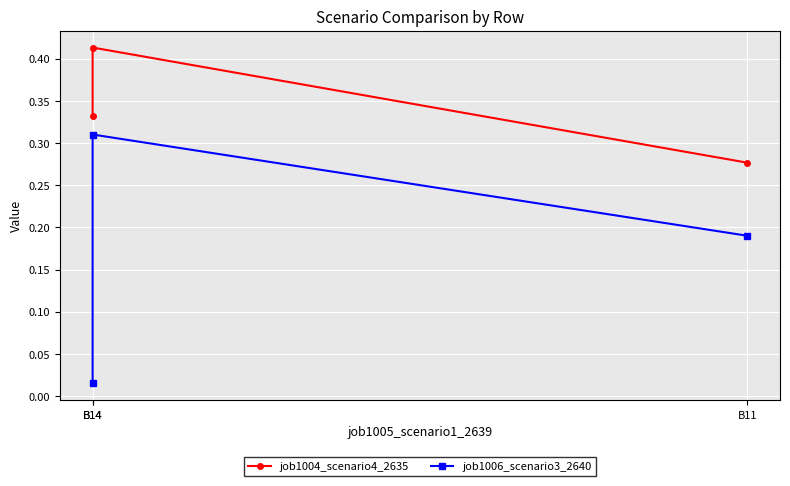

Which label corresponds to the largest value in the chart?

B14